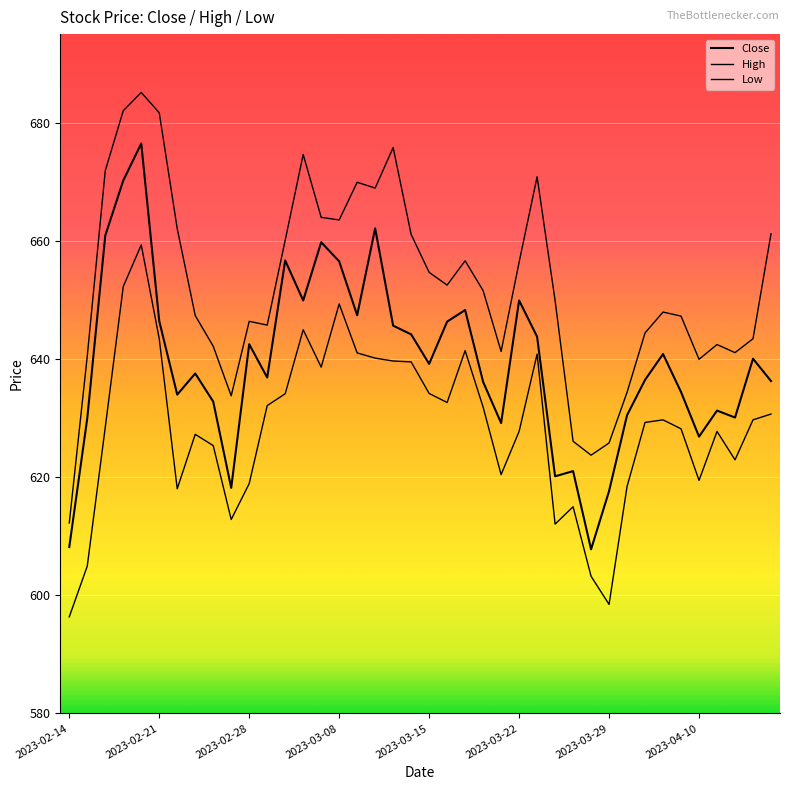

How many lines are shown in the chart?

3